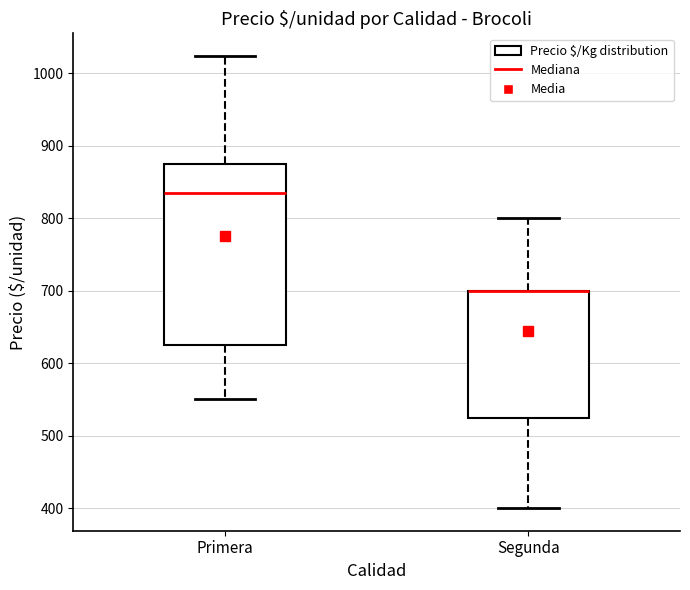

Reading left to right, read every box against the y-axis: the position of its median line, the range the box covers, and the ends of its whiskers. The values are not printed on the chart, so give them approximately, as read against the axis.

Primera: median 840, box 630 to 880, whiskers 550 to 1020
Segunda: median 700 (drawn on the box's upper edge), box 530 to 700, whiskers 400 to 800